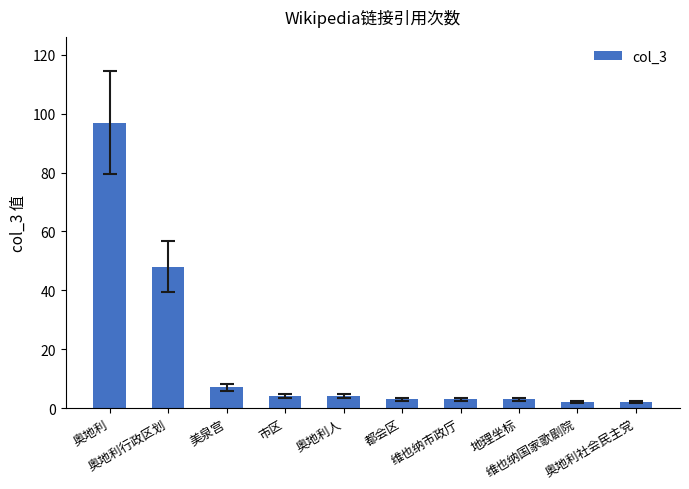

Where does the data first go above 4?

奥地利